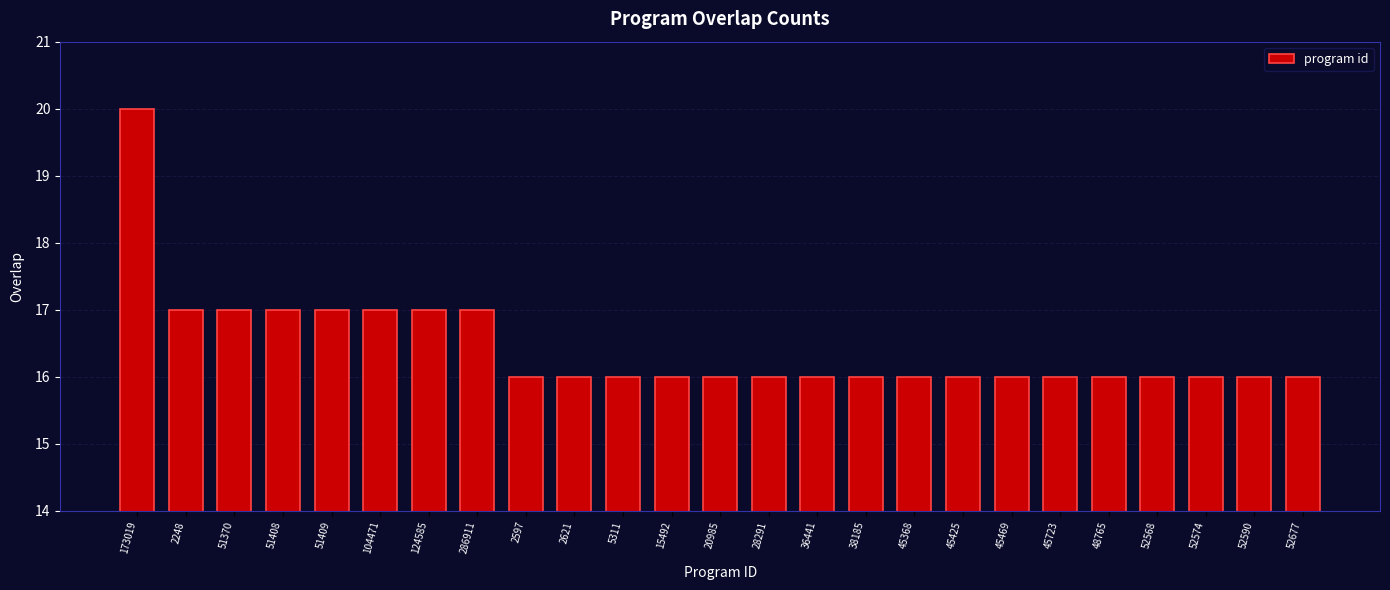

Count the number of data series in this chart.

1